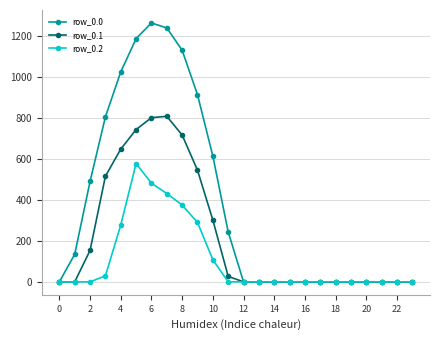

Rank the series by their maximum value, from lowest to highest.

row_0.2, row_0.1, row_0.0